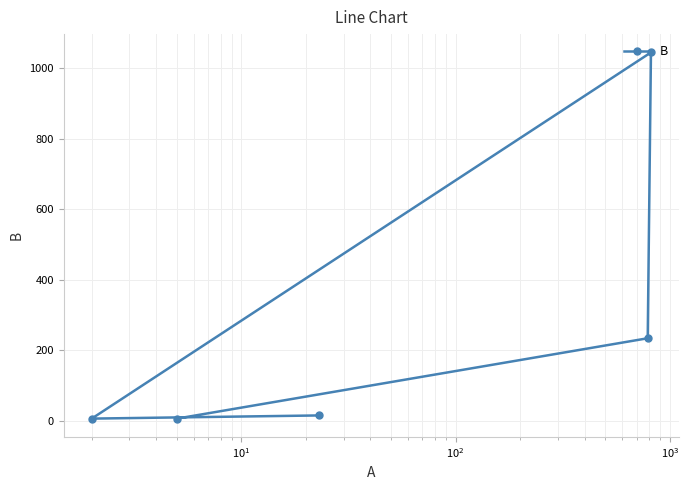

Is this an area chart (filled region under the line)?

No